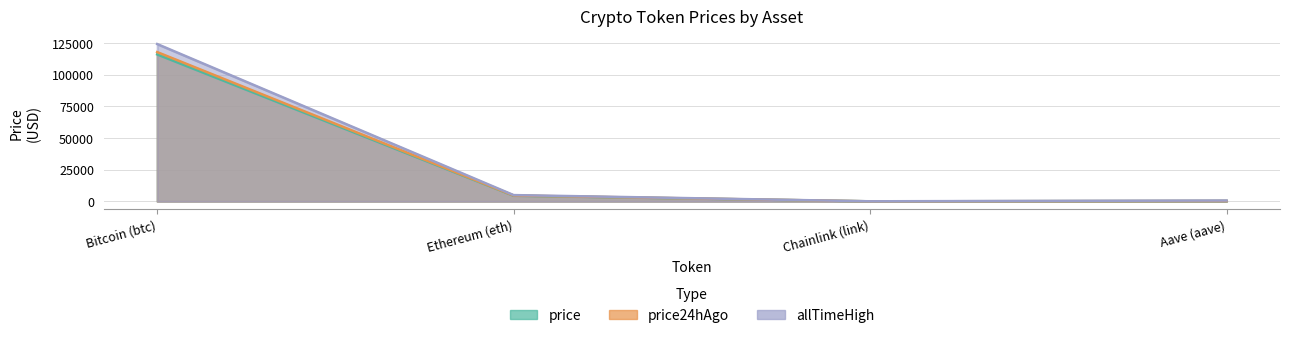

How many data points in price24hAgo are less than 4616?

2